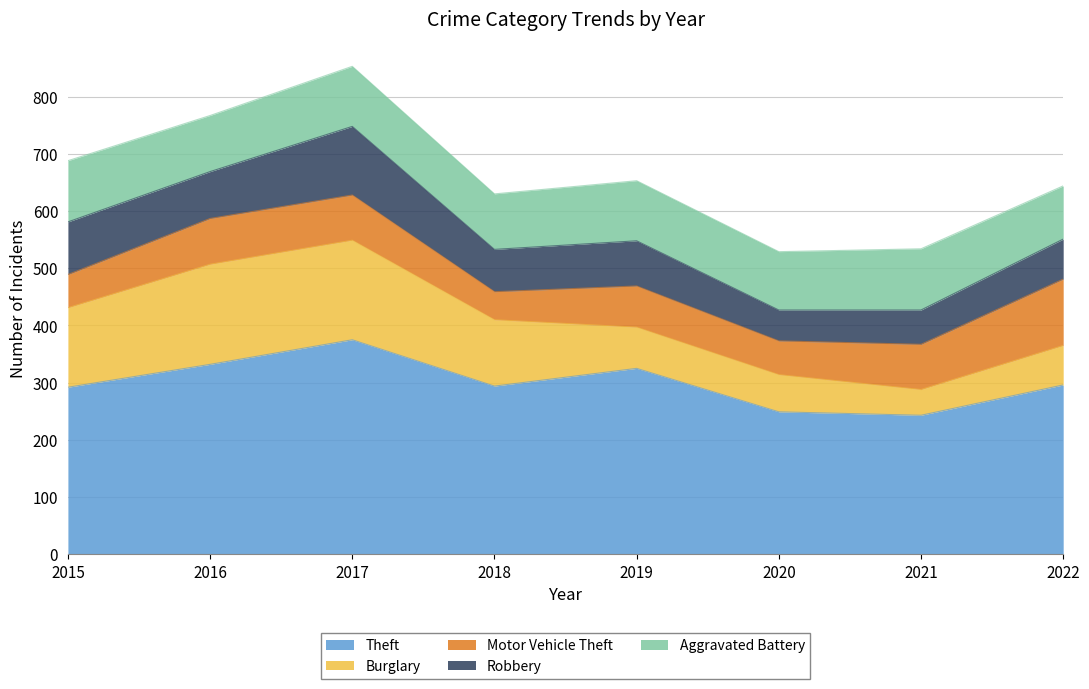

List the series in order of their peak value, highest first.

Theft, Burglary, Robbery, Motor Vehicle Theft, Aggravated Battery